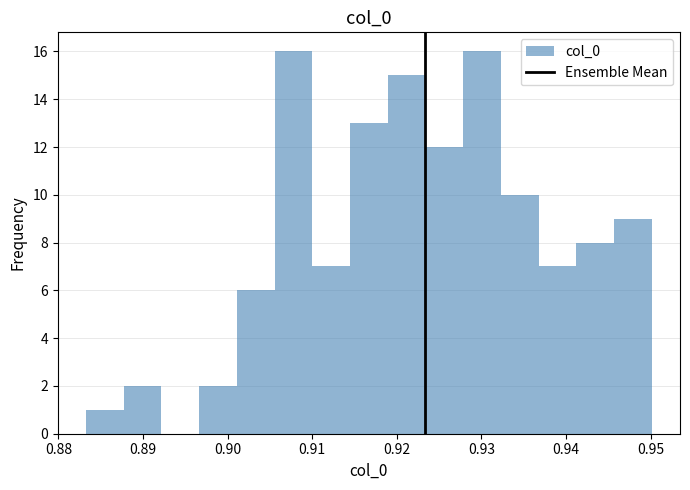

Reading left to right, list every bar in this chart as the range it spans on the x-axis followed by its height. Neither the bar edges nor the heights are printed on the chart, so give them approximately, as read against the axes.

0.883 to 0.888: 1
0.888 to 0.892: 2
0.892 to 0.897: 0
0.897 to 0.901: 2
0.901 to 0.906: 6
0.906 to 0.910: 16
0.910 to 0.914: 7
0.914 to 0.919: 13
0.919 to 0.923: 15
0.923 to 0.928: 12
0.928 to 0.932: 16
0.932 to 0.937: 10
0.937 to 0.941: 7
0.941 to 0.946: 8
0.946 to 0.950: 9